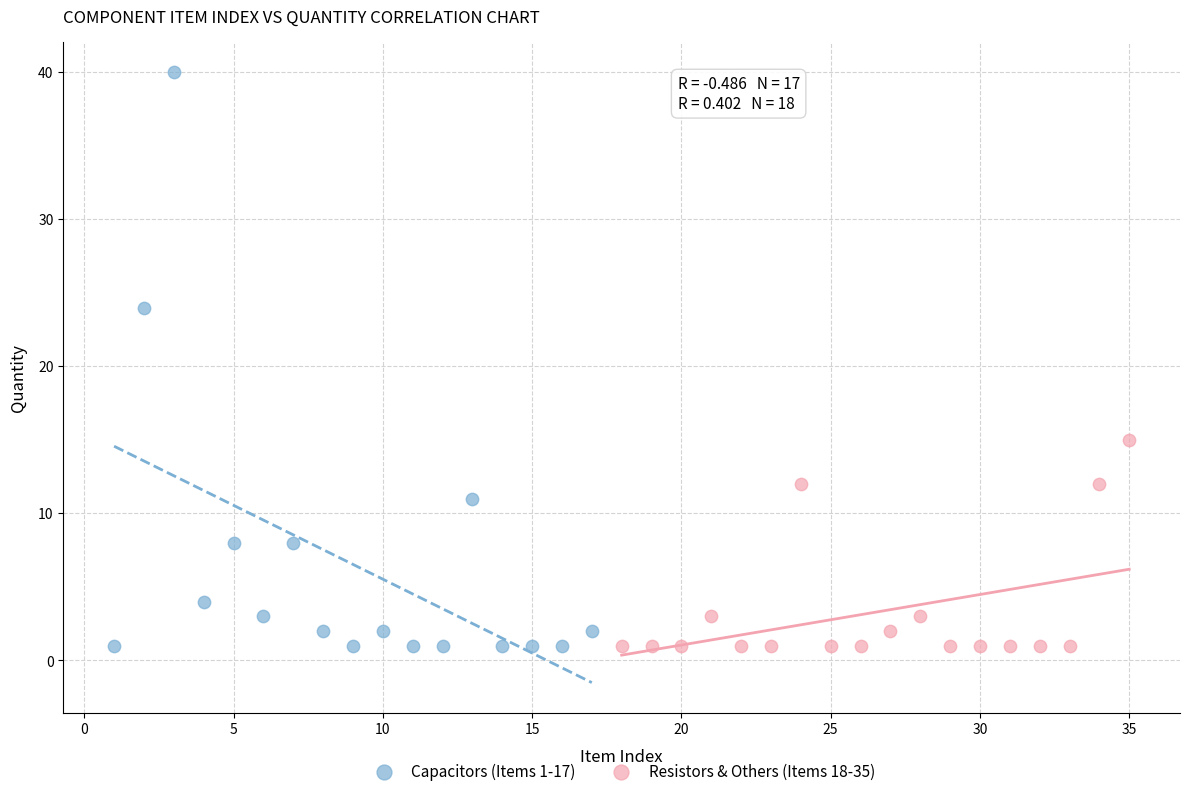

Which series has the largest Y range (max minus min)?

Capacitors (Items 1-17)